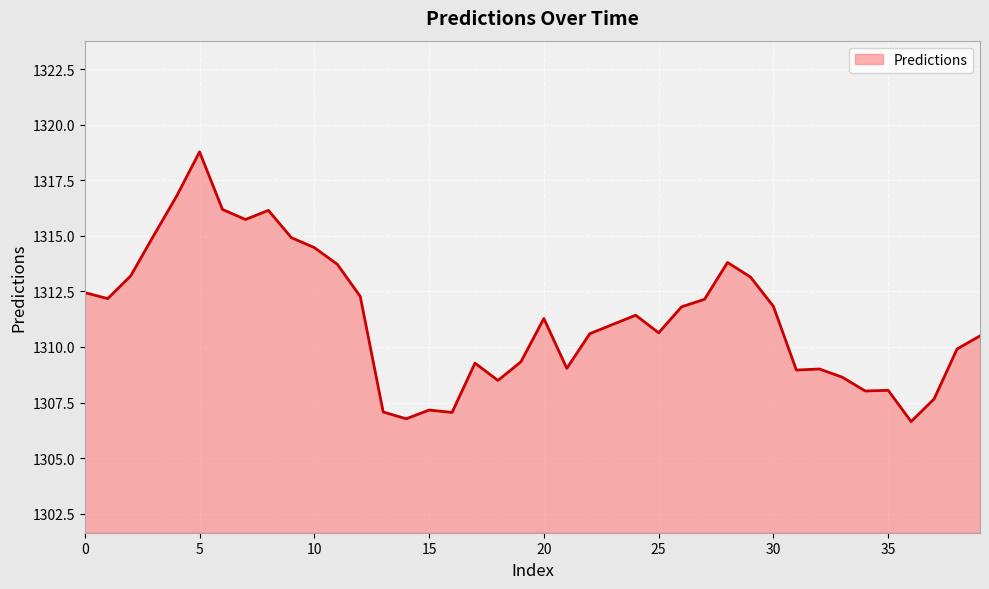

What is the maximum value shown in the chart?

1318.8